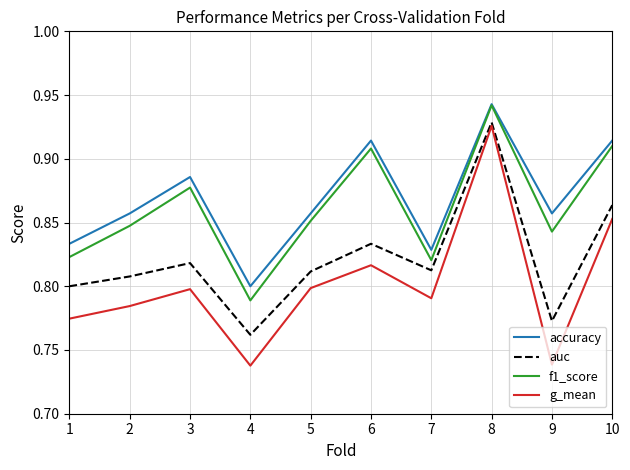

The f1_score series shows 0.8 at 4. True or false?

True